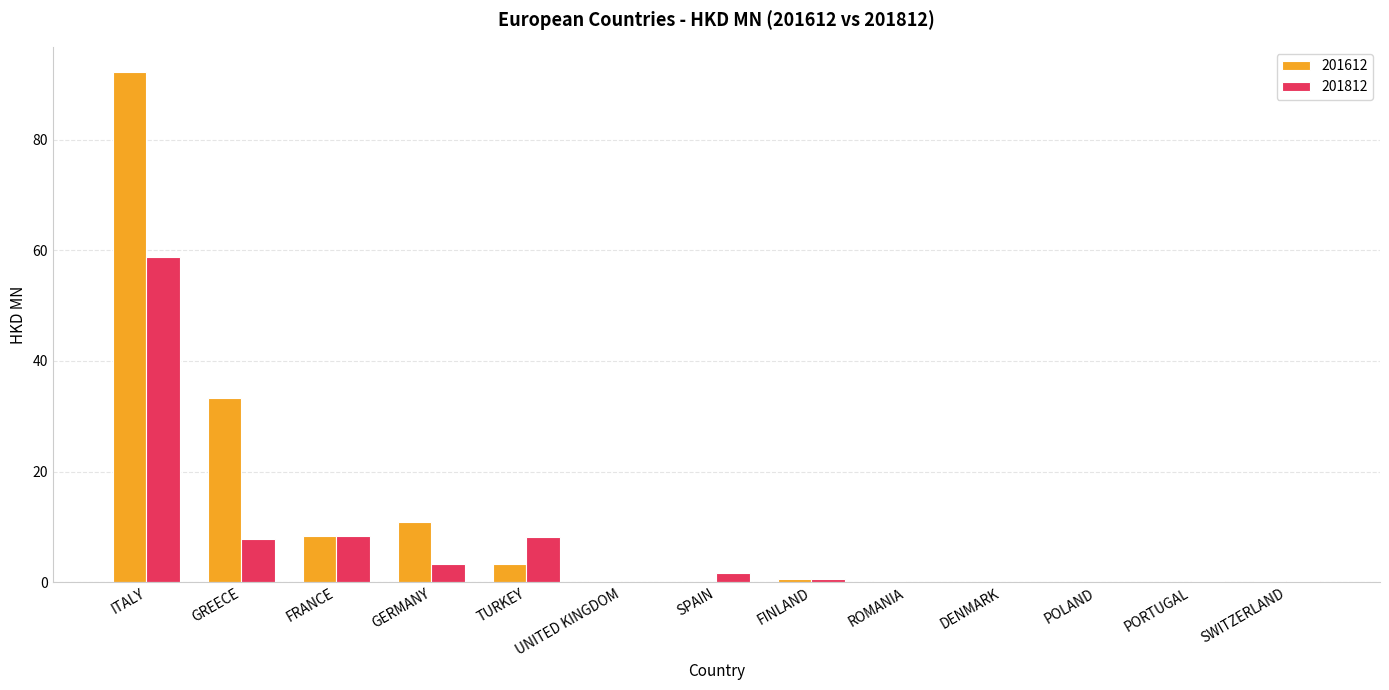

Is it true that 201612 equals 19.1 at GERMANY?

False